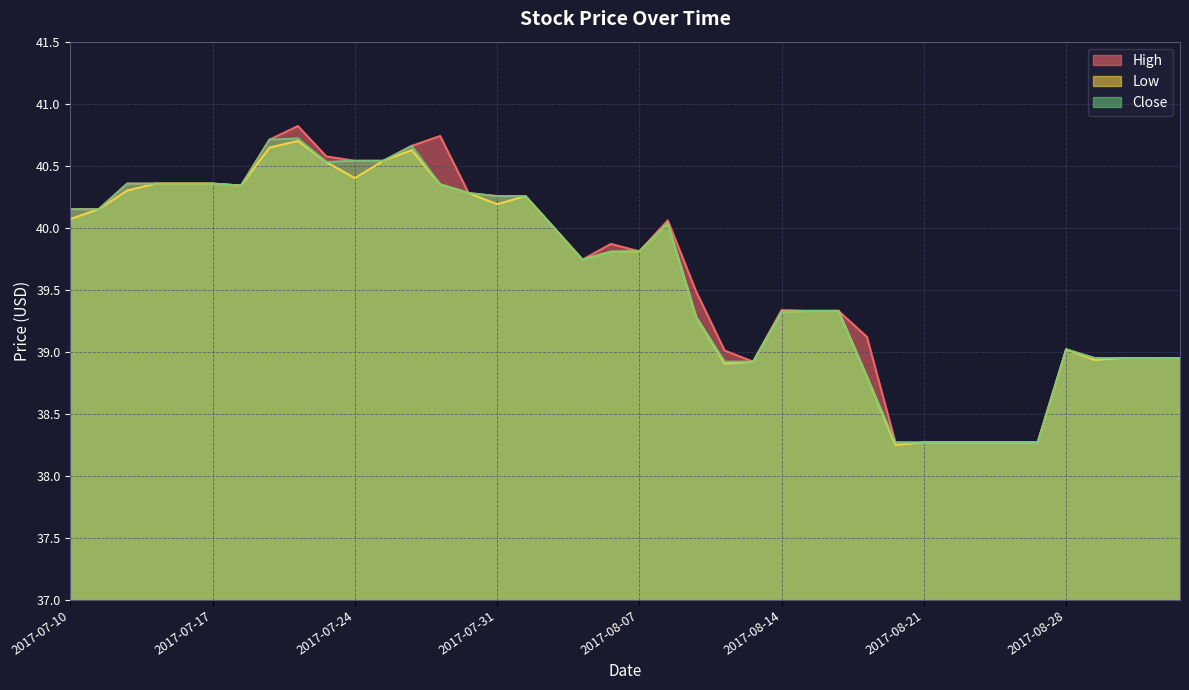

True or false: Low and Close cross at least once.

False